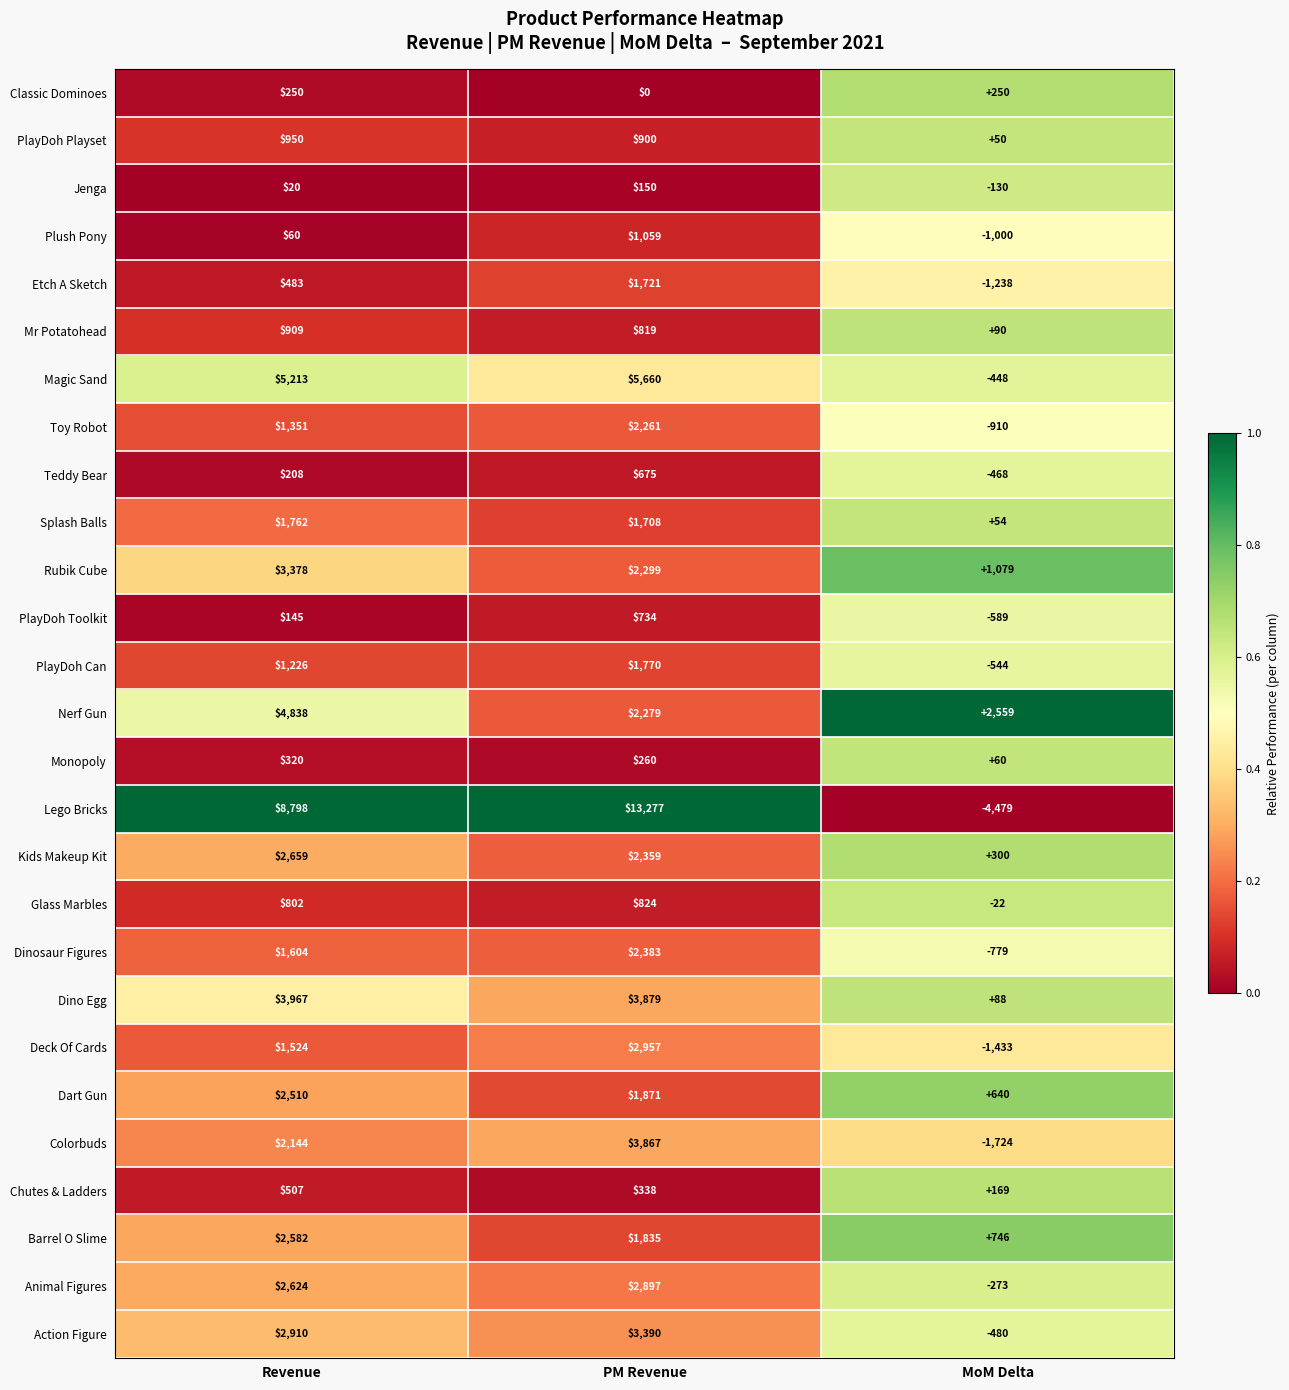

Which series has the largest total across all categories?

Lego Bricks